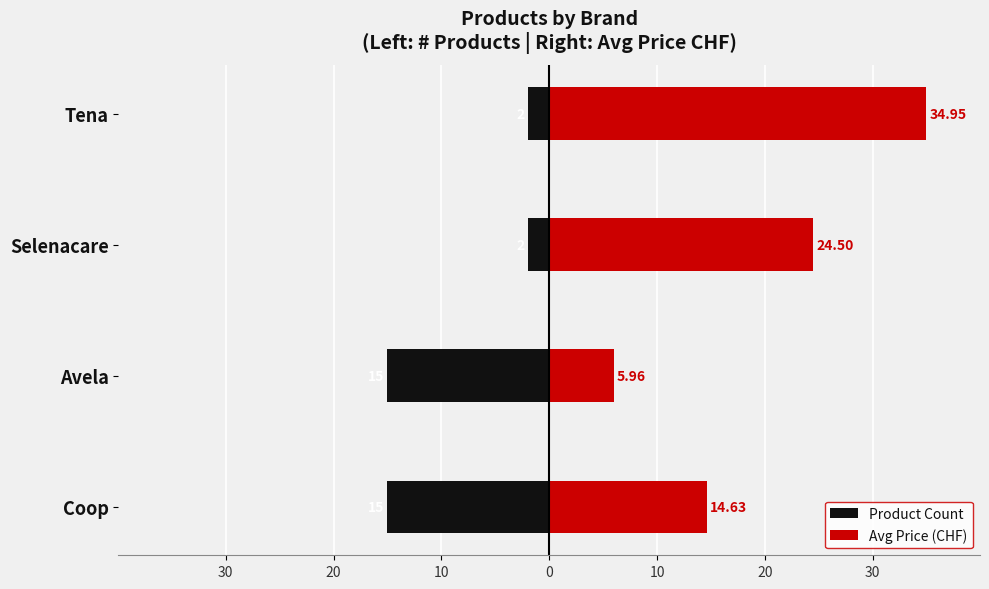

Which series has the largest total across all categories?

Avg Price (CHF)